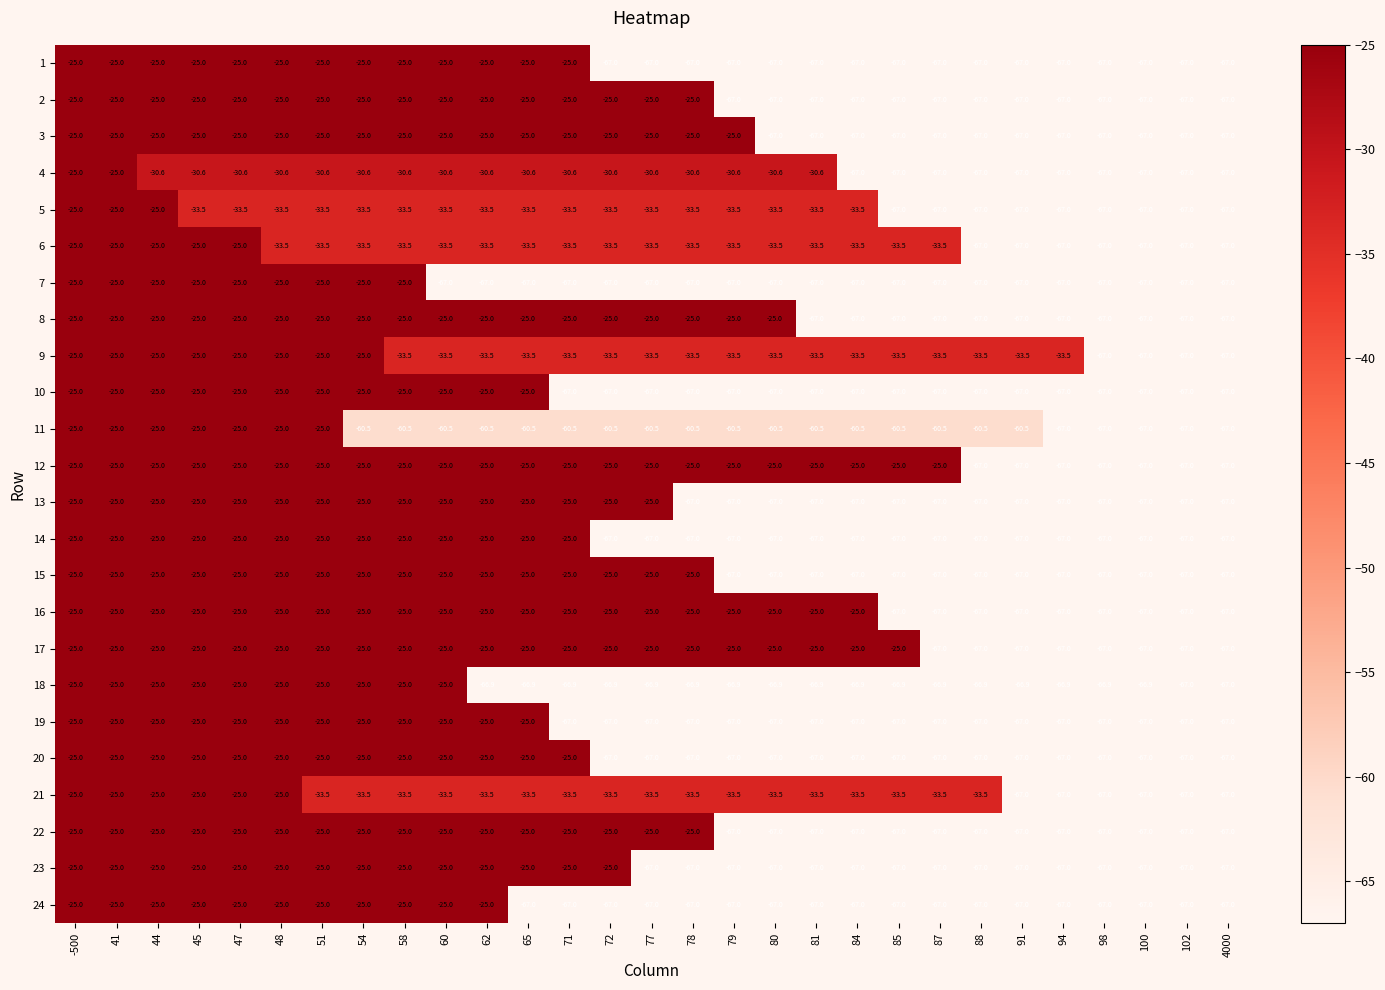

The value of 7 at 71 is -67.0. True or false?

True